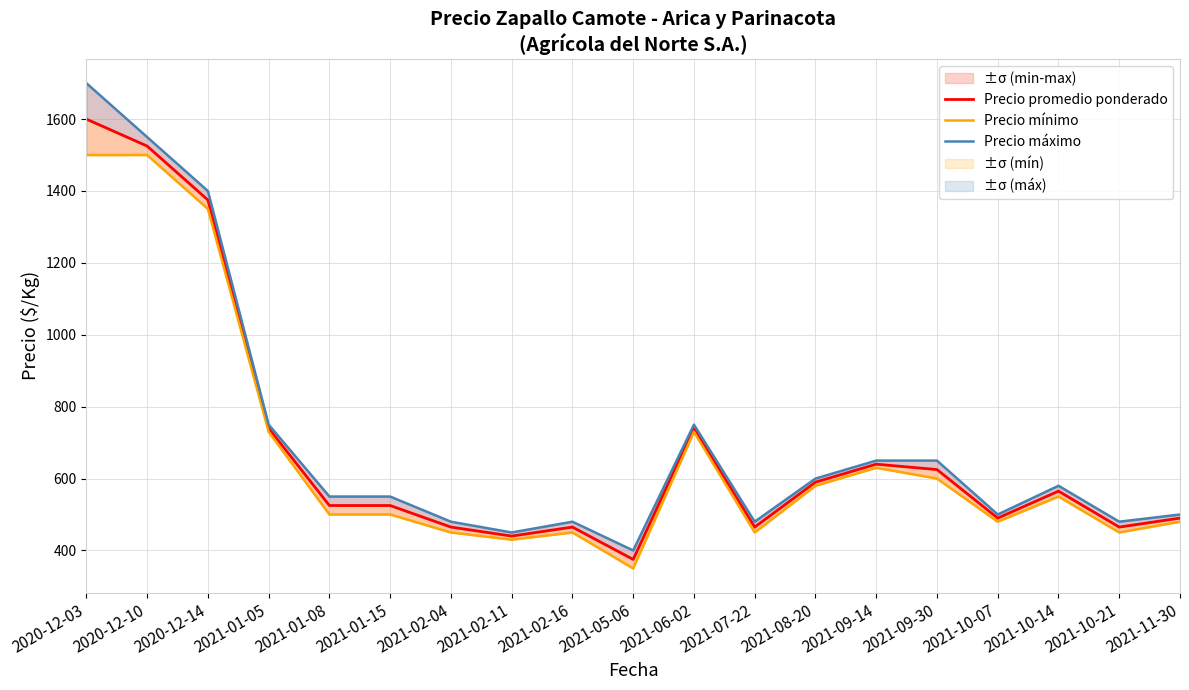

Reading right to left, extract all data points from this chart.

Precio promedio ponderado: 490	465	565	490	625	640	590	465	740	375	465	440	465	525	525	740	1375	1525	1600
Precio mínimo: 480	450	550	480	600	630	580	450	730	350	450	430	450	500	500	730	1350	1500	1500
Precio máximo: 500	480	580	500	650	650	600	480	750	400	480	450	480	550	550	750	1400	1550	1700